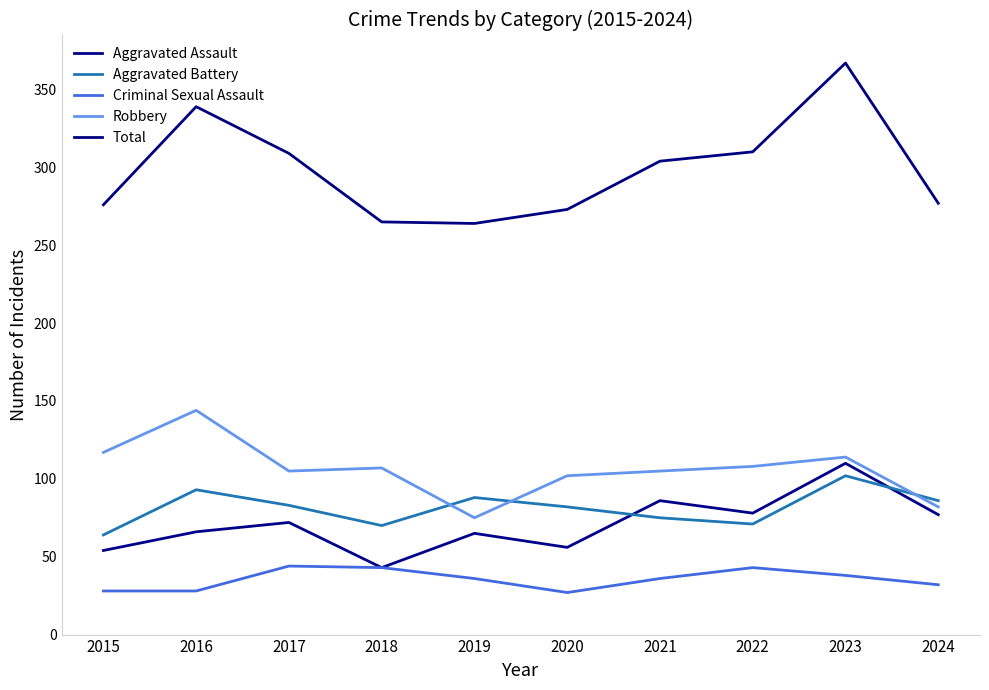

What is the sum of all Aggravated Assault values?

707